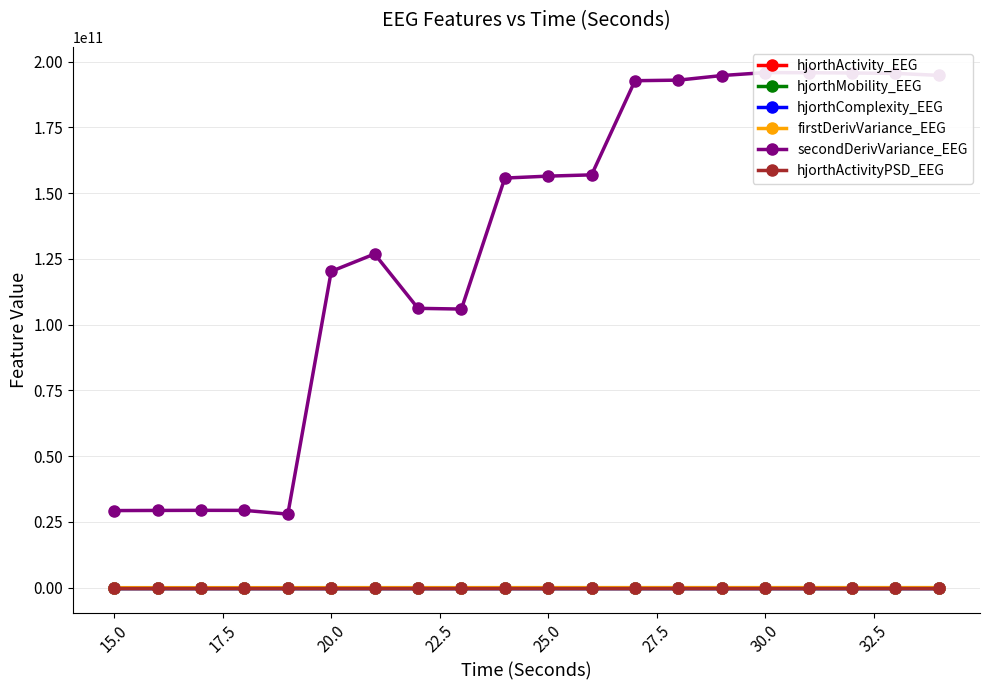

True or false: hjorthComplexity_EEG has more than 1 points higher than both neighbors.

True